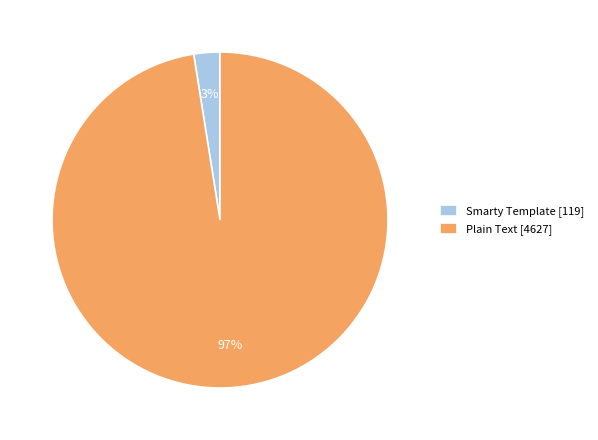

Which category has the smallest portion of the pie?

Smarty Template